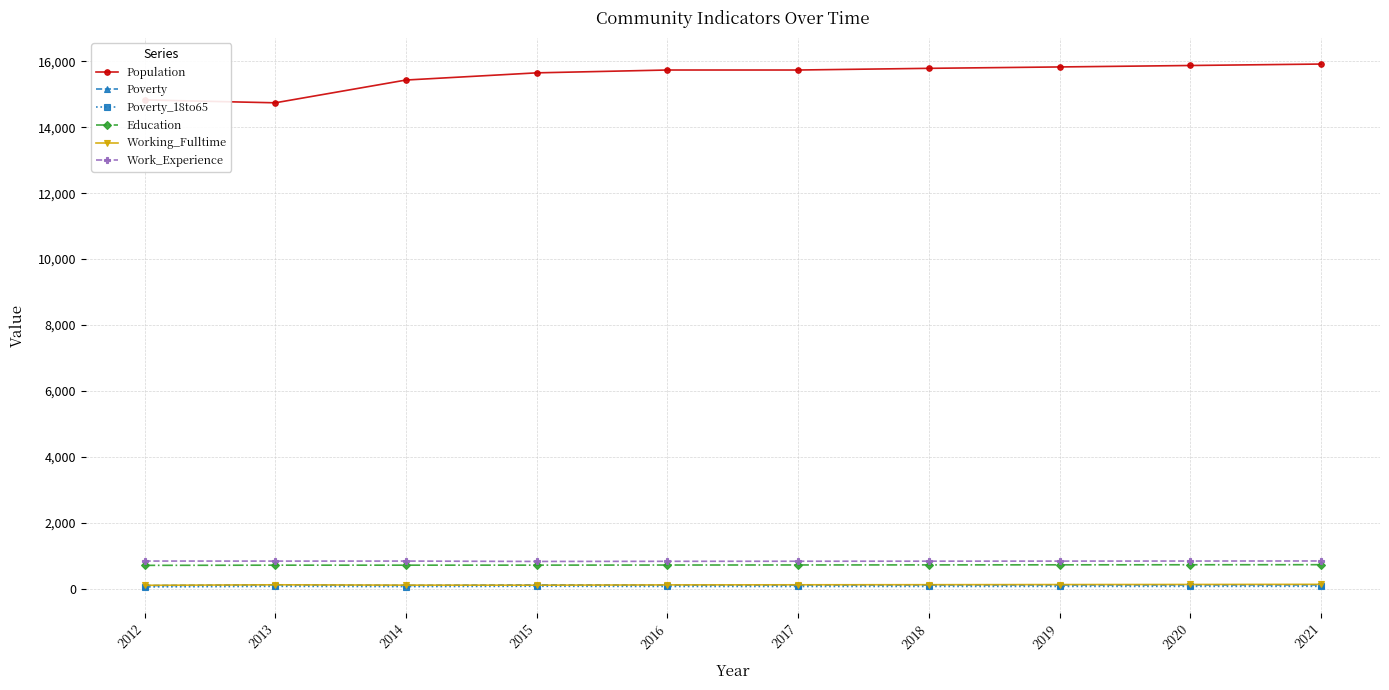

Which series has the largest range (max minus min)?

Population